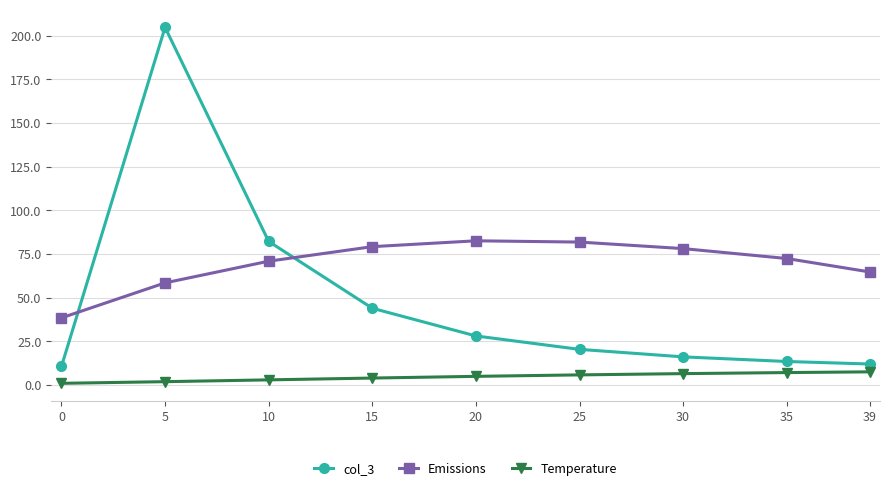

Between which two adjacent categories do Emissions and col_3 first intersect?

0 and 5